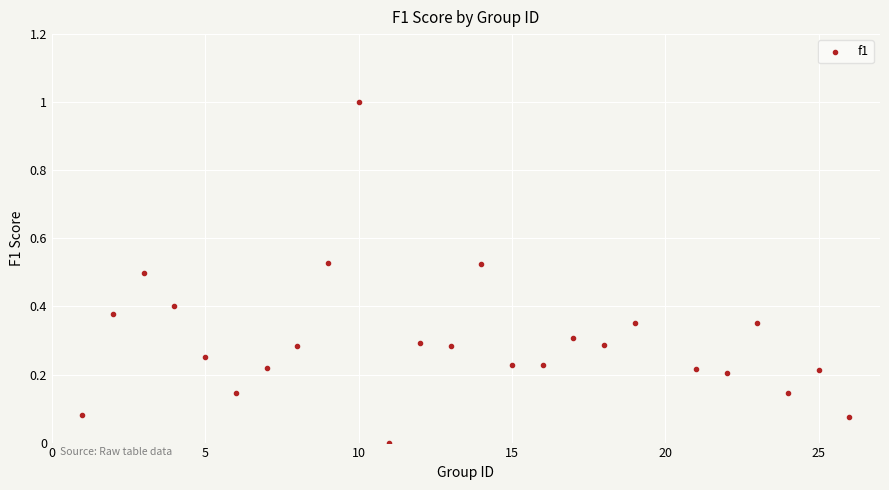

What is the range of X values (max minus min)?

25.0